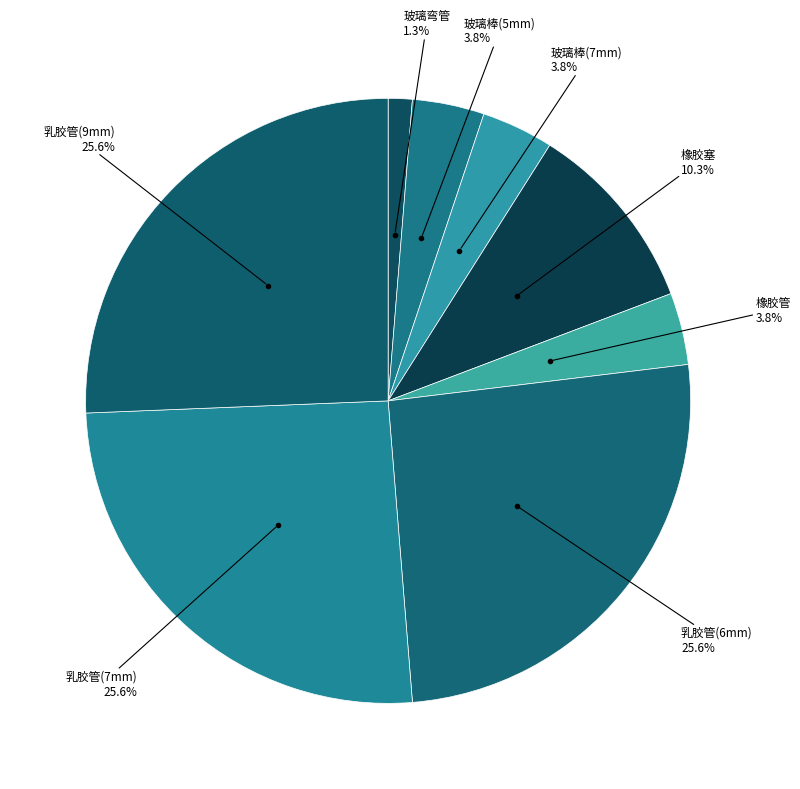

Count the number of slices in the pie.

8